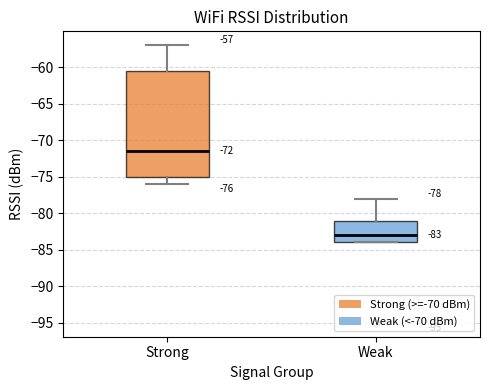

Which box has the highest median line?

Strong